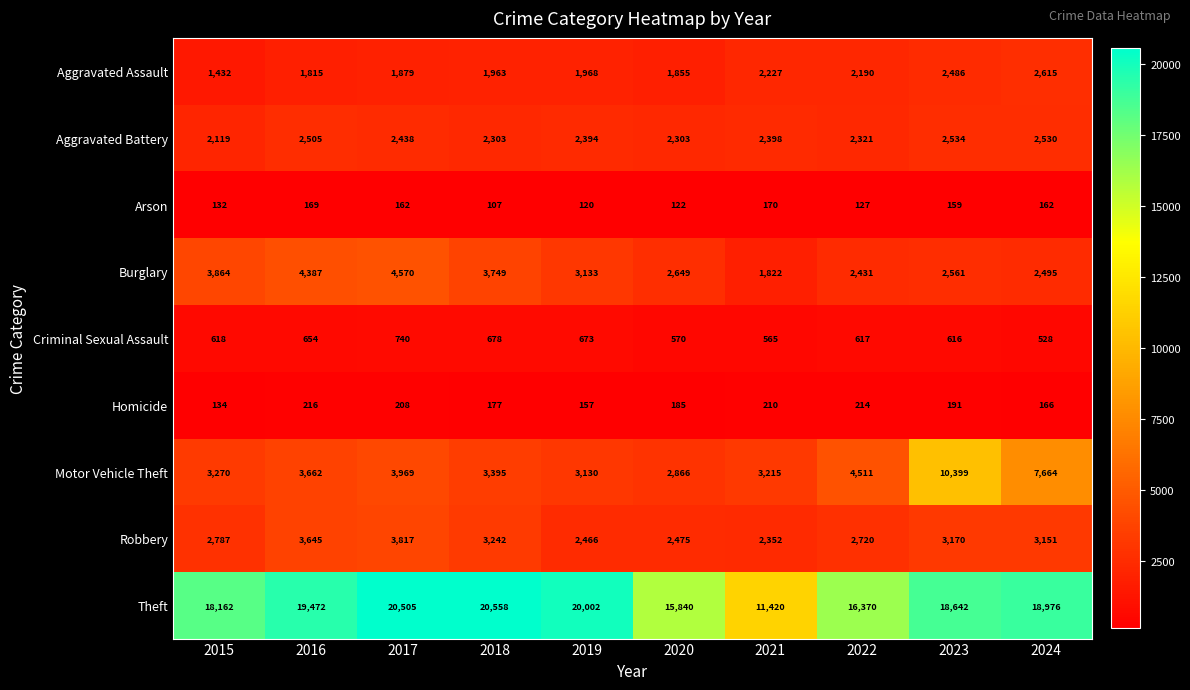

What is the difference between the second highest and minimum values in the Arson series?

62